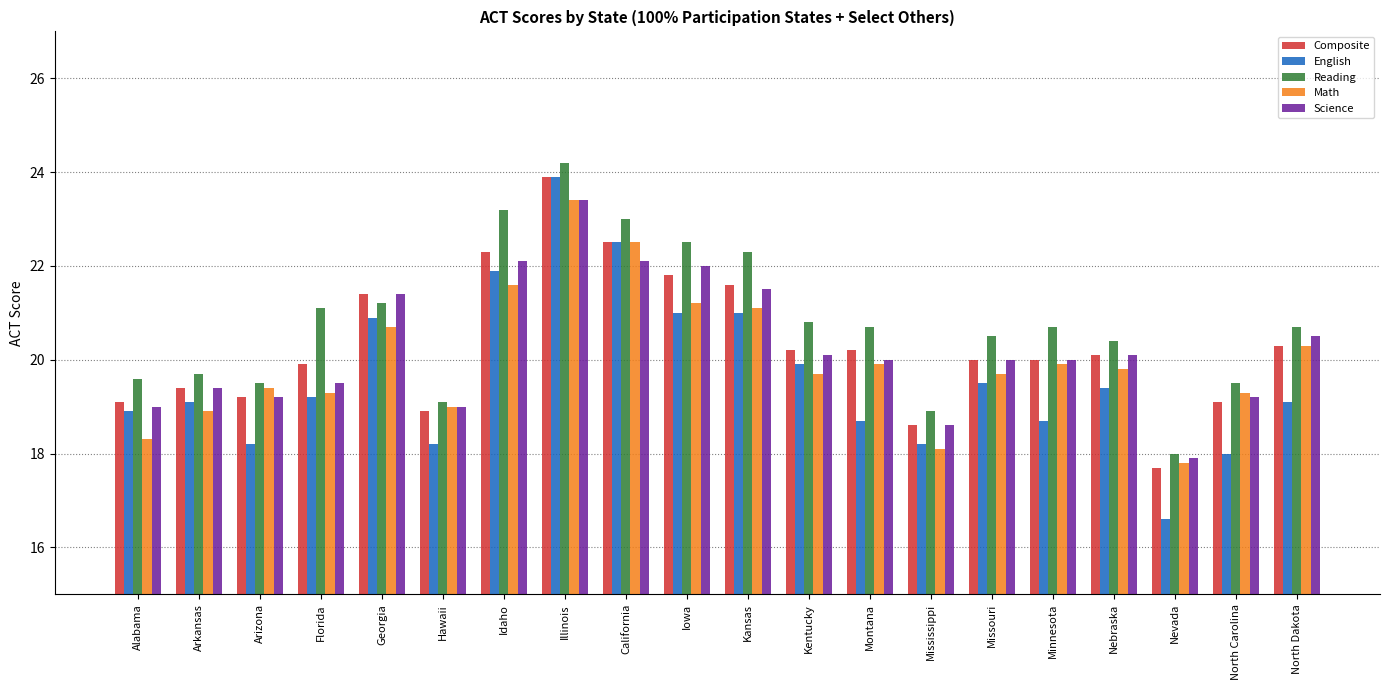

How many distinct data groups are displayed?

5